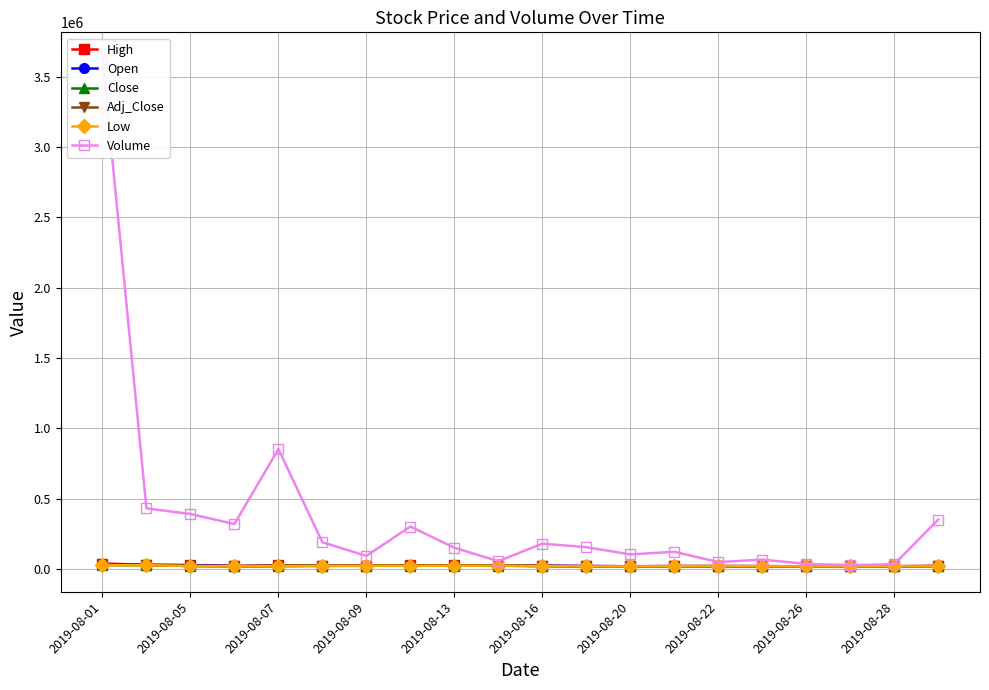

What is the sum of all Adj_Close values?

423600